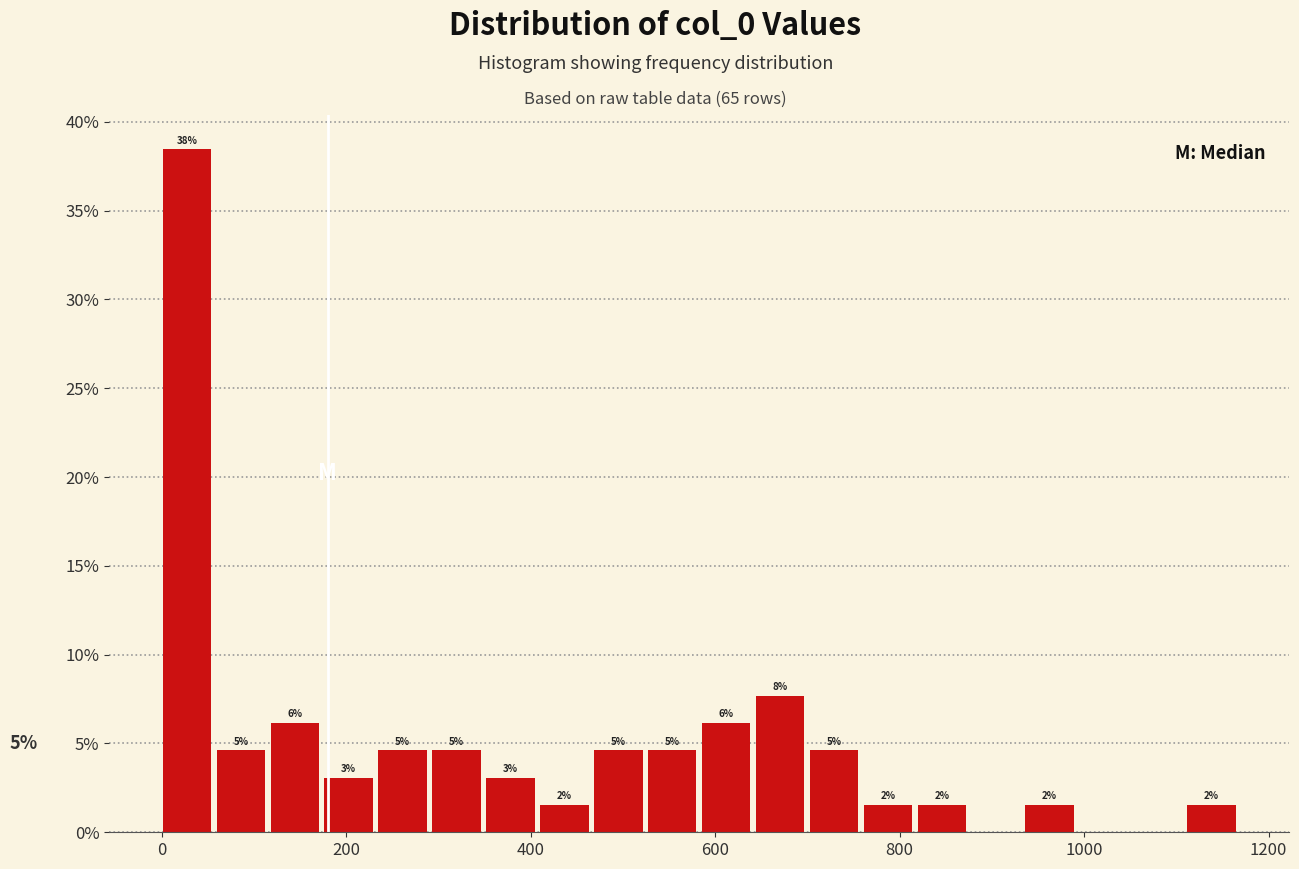

Around what value on the x-axis is the tallest bar? Give the approximate position of its centre, as read against the axis.

20